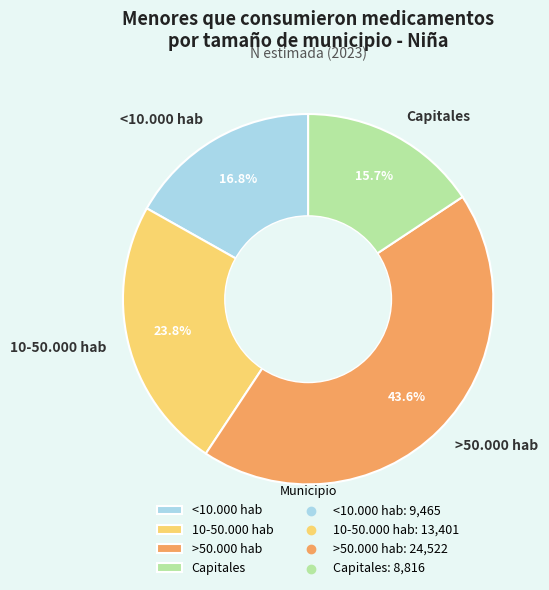

Which category has the biggest portion of the pie?

>50.000 hab